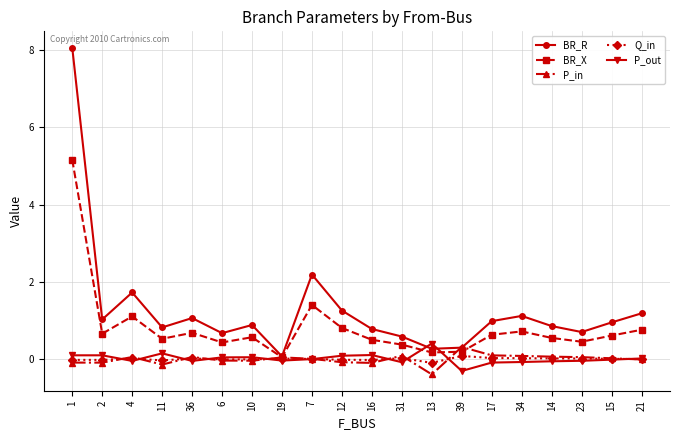

How many distinct data groups are displayed?

5